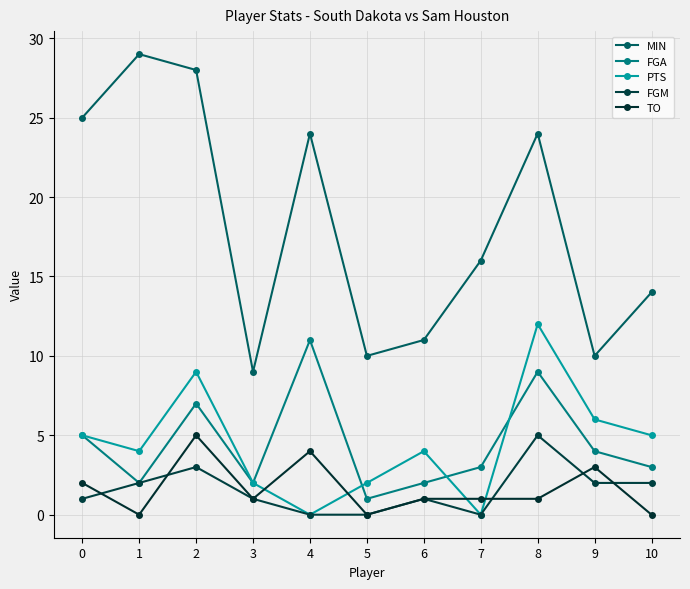

List the labels in order of FGA value, largest first.

4, 8, 2, 0, 9, 7, 10, 1, 3, 6, 5